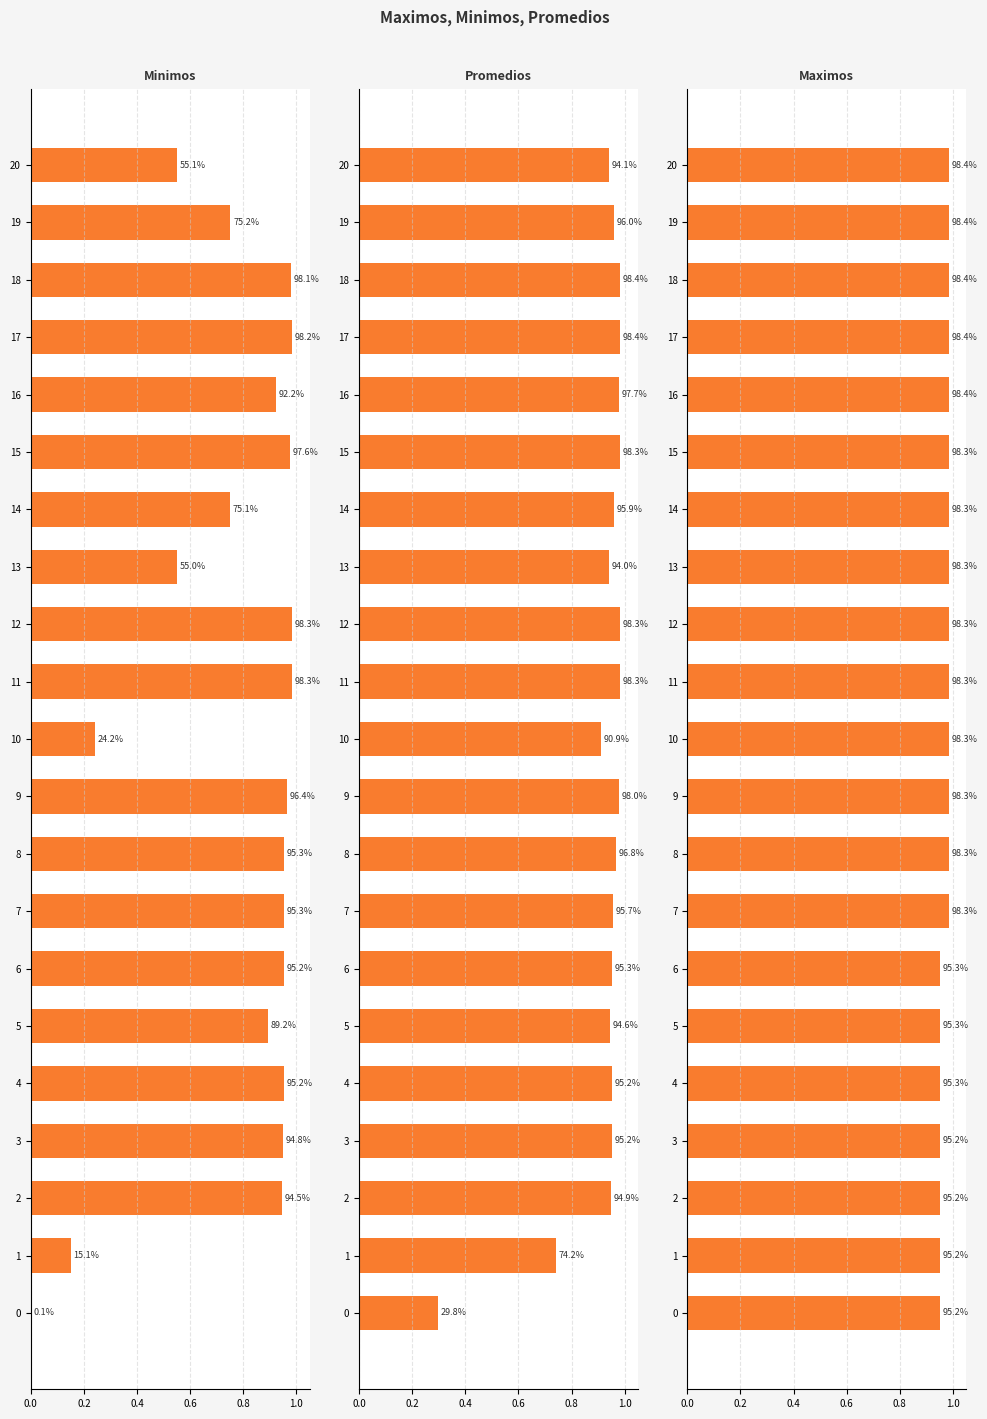

Count the number of data series in this chart.

3